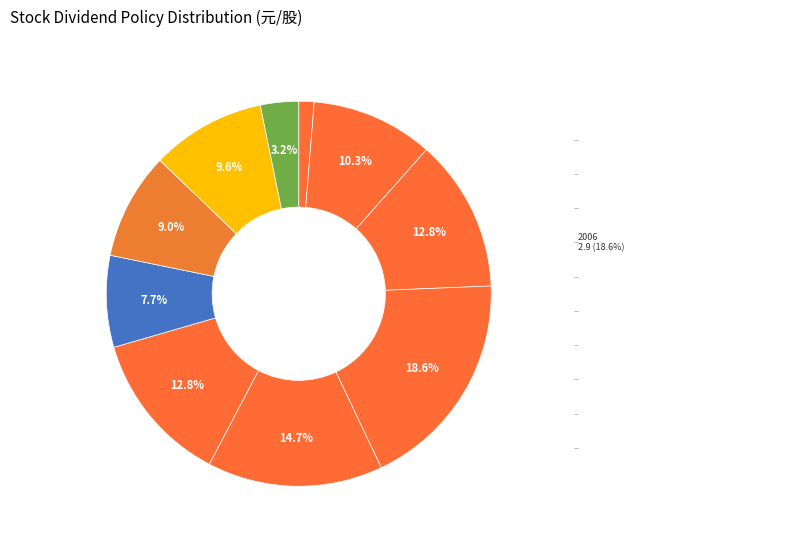

How many segments does this pie chart have?

10